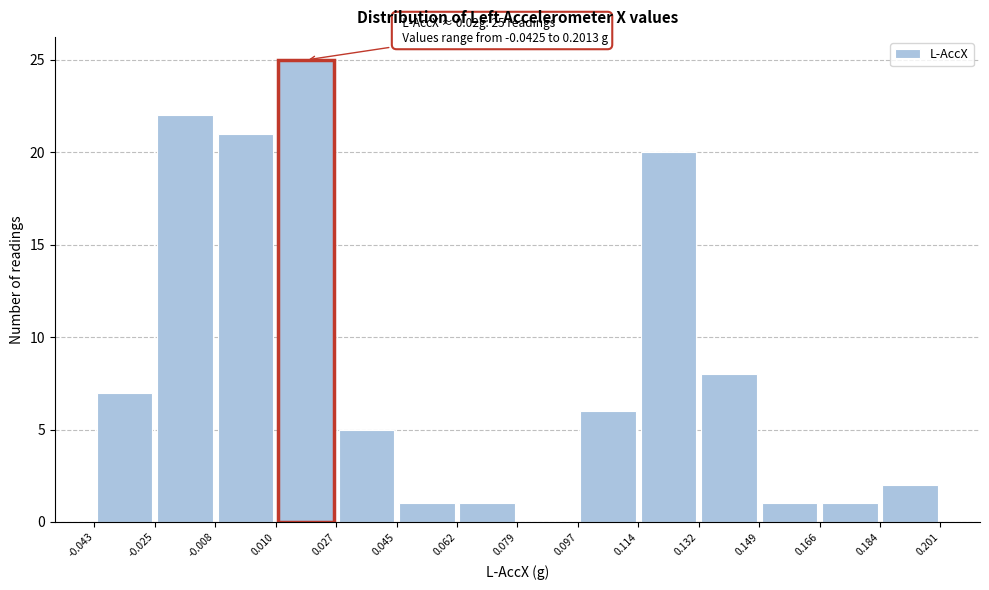

Which range on the x-axis has the tallest bar?

0.010 to 0.027